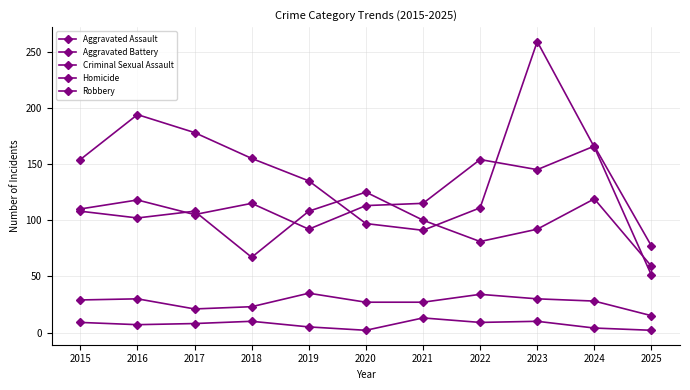

How many distinct data groups are displayed?

5